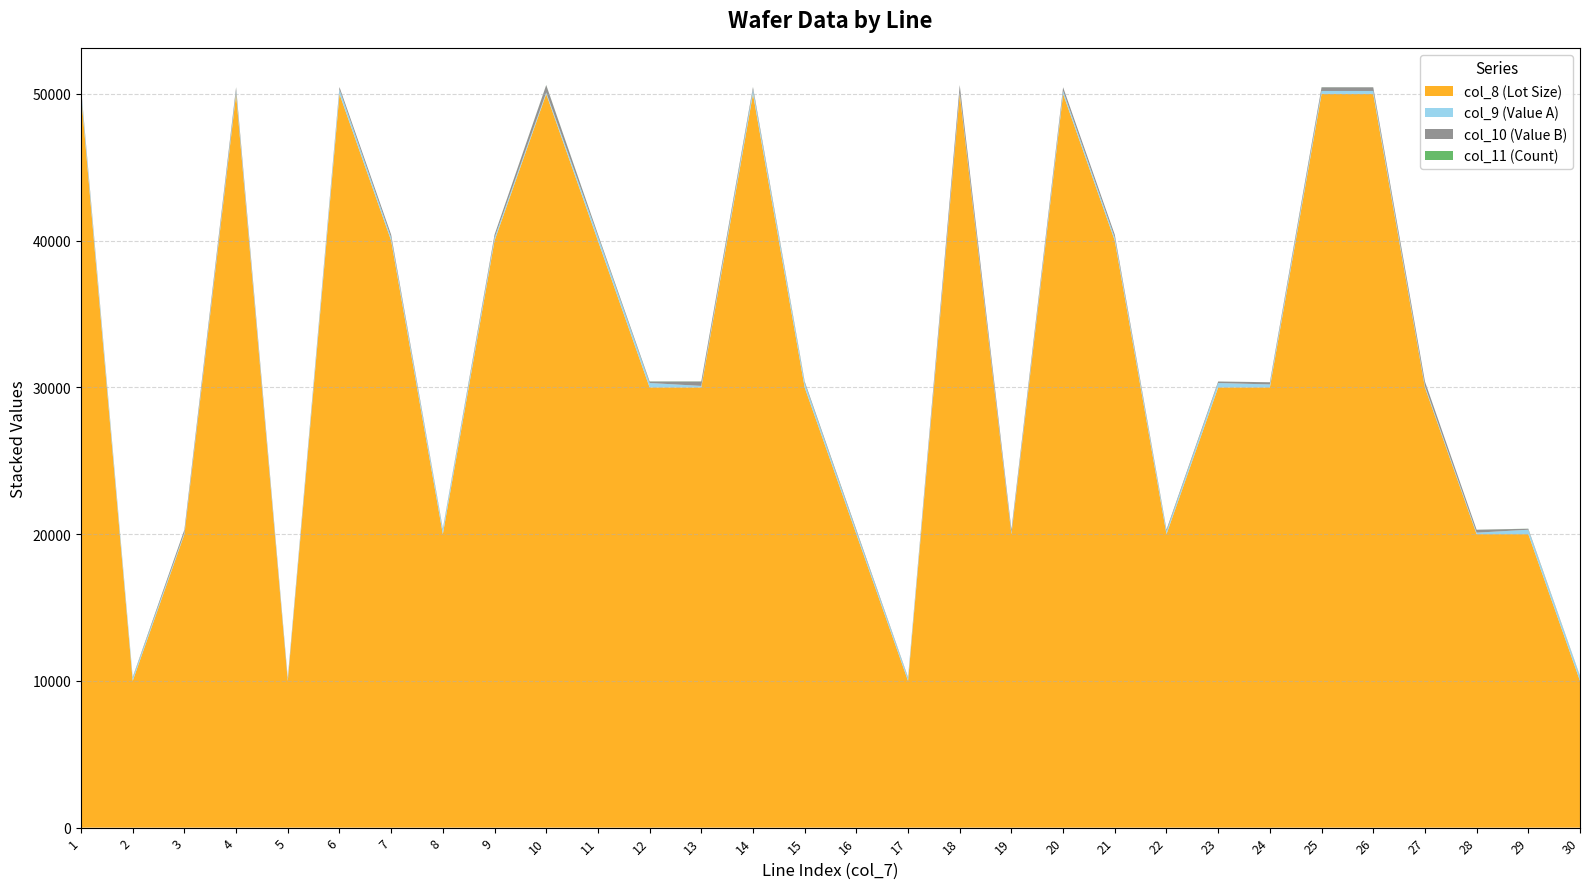

Reading right to left, what are all the values shown in this chart?

col_8: 10000.0	20000.0	20000.0	30000.0	50000.0	50000.0	30000.0	30000.0	20000.0	40000.0	50000.0	20000.0	50000.0	10000.0	20000.0	30000.0	50000.0	30000.0	30000.0	40000.0	50000.0	40000.0	20000.0	40000.0	50000.0	10000.0	50000.0	20000.0	10000.0	50000.0
col_9: 300.0	300.0	100.0	100.0	200.0	200.0	200.0	300.0	200.0	200.0	200.0	100.0	100.0	200.0	200.0	300.0	300.0	100.0	300.0	300.0	100.0	200.0	300.0	200.0	300.0	100.0	200.0	100.0	200.0	300.0
col_10: 33.3	66.7	200.0	300.0	250.0	250.0	150.0	100.0	100.0	200.0	250.0	200.0	500.0	50.0	100.0	100.0	166.7	300.0	100.0	133.3	500.0	200.0	66.7	200.0	166.7	100.0	250.0	200.0	50.0	166.7
col_11: 6.0	6.0	3.0	4.0	3.0	6.0	1.0	4.0	7.0	1.0	2.0	7.0	5.0	2.0	8.0	8.0	7.0	10.0	10.0	8.0	9.0	5.0	1.0	2.0	3.0	9.0	10.0	5.0	9.0	4.0